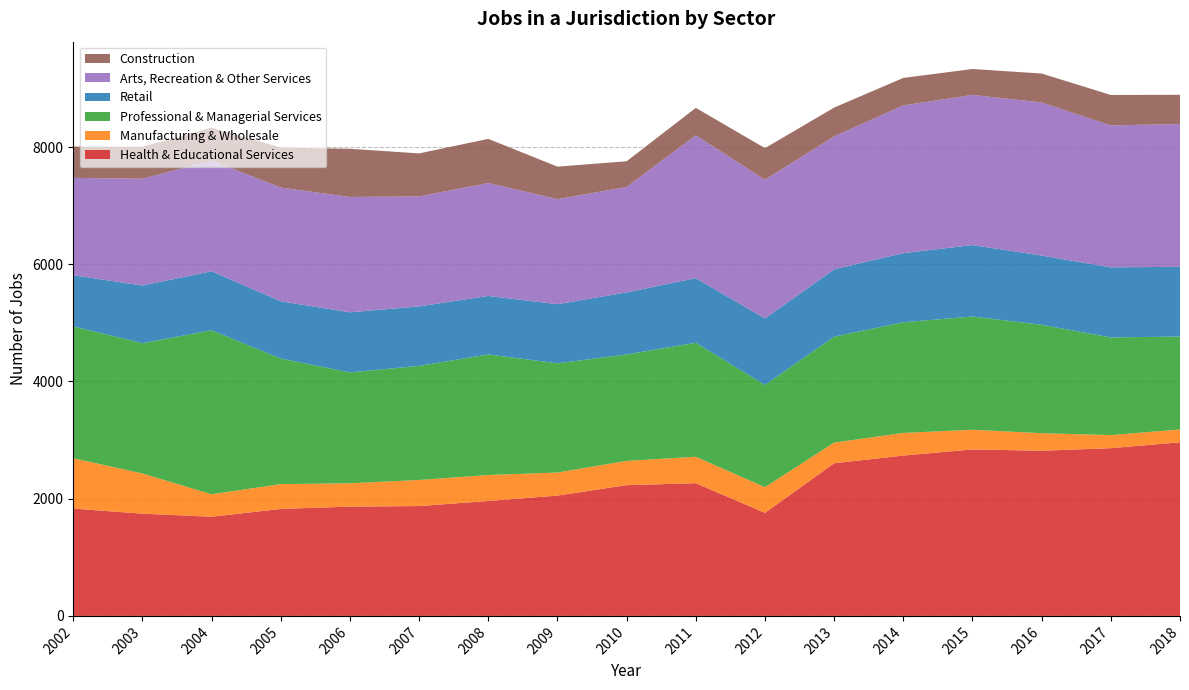

Reading left to right, what are all the values shown in this chart?

Health & Educational Services: 2002=1831	2003=1744	2004=1692	2005=1825	2006=1865	2007=1874	2008=1961	2009=2053	2010=2231	2011=2264	2012=1759	2013=2604	2014=2736	2015=2840	2016=2818	2017=2862	2018=2962
Manufacturing & Wholesale: 2002=859	2003=686	2004=383	2005=424	2006=398	2007=445	2008=443	2009=393	2010=414	2011=451	2012=438	2013=353	2014=386	2015=336	2016=299	2017=223	2018=219
Professional & Managerial Services: 2002=2249	2003=2223	2004=2799	2005=2142	2006=1892	2007=1947	2008=2057	2009=1864	2010=1816	2011=1945	2012=1744	2013=1808	2014=1888	2015=1932	2016=1850	2017=1666	2018=1586
Retail: 2002=874	2003=984	2004=1007	2005=977	2006=1025	2007=1015	2008=998	2009=1008	2010=1059	2011=1103	2012=1134	2013=1149	2014=1179	2015=1219	2016=1181	2017=1196	2018=1189
Arts, Recreation & Other Services: 2002=1661	2003=1822	2004=1888	2005=1940	2006=1968	2007=1876	2008=1927	2009=1792	2010=1799	2011=2436	2012=2367	2013=2267	2014=2521	2015=2563	2016=2612	2017=2422	2018=2436
Construction: 2002=533	2003=546	2004=561	2005=684	2006=822	2007=734	2008=753	2009=555	2010=438	2011=469	2012=539	2013=492	2014=469	2015=441	2016=494	2017=519	2018=499